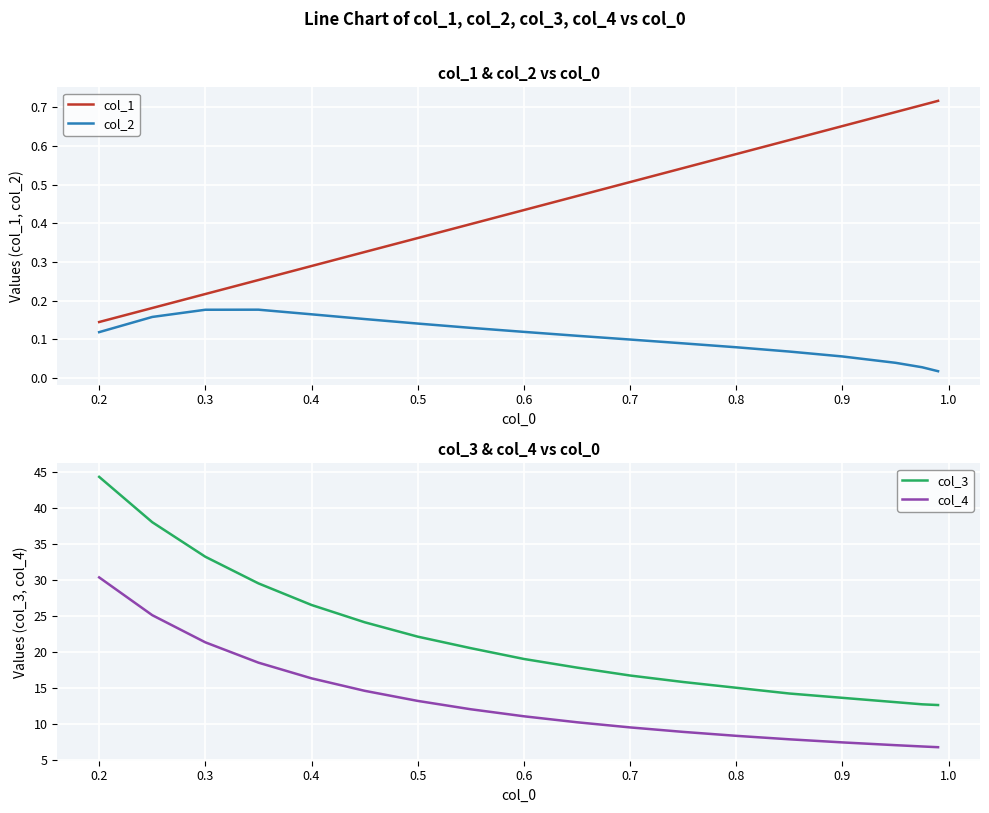

At which label does col_3 reach its peak?

0.2